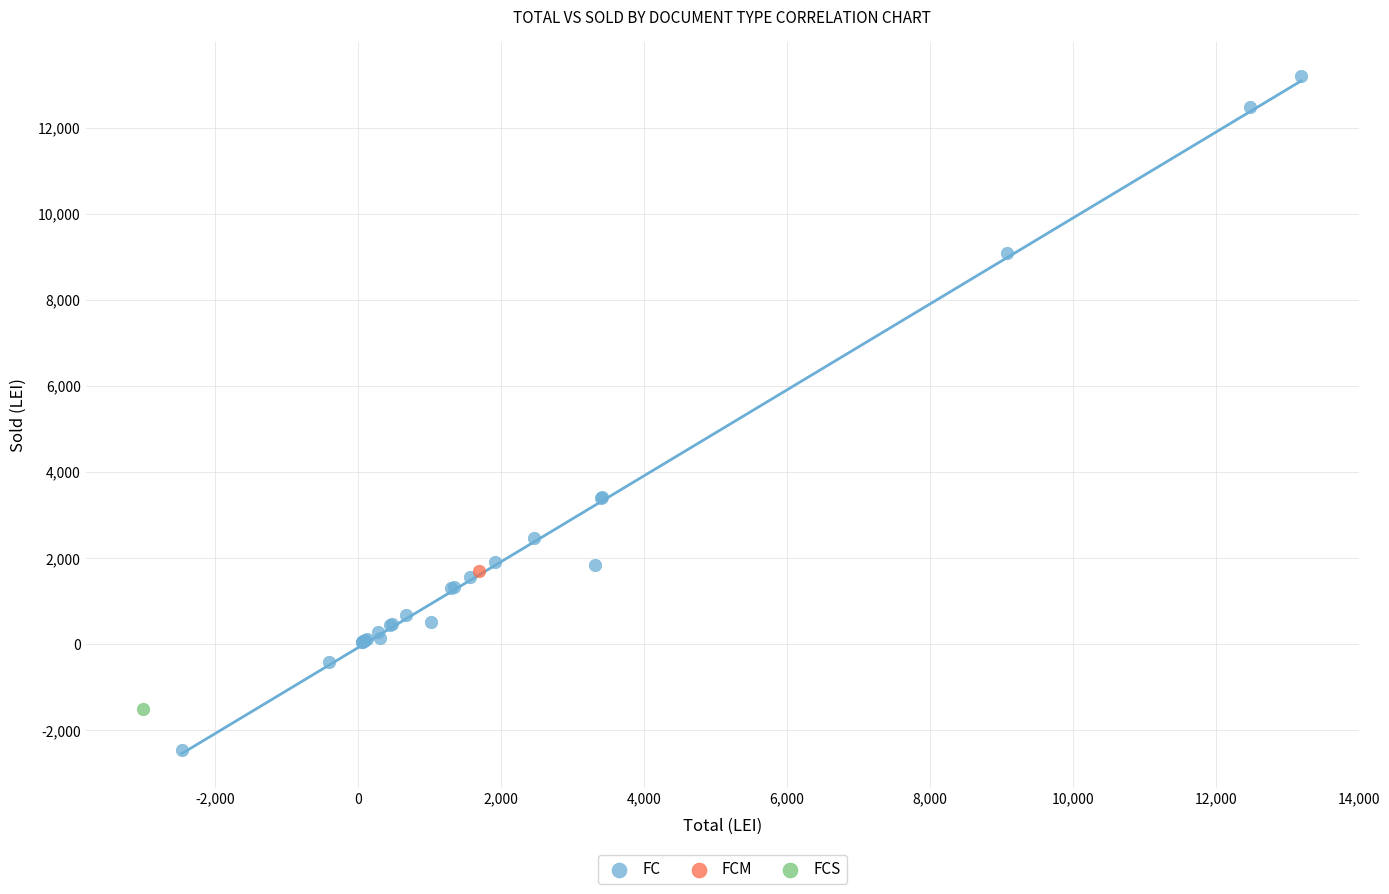

What are all the series names shown in the legend?

FC, FCM, FCS